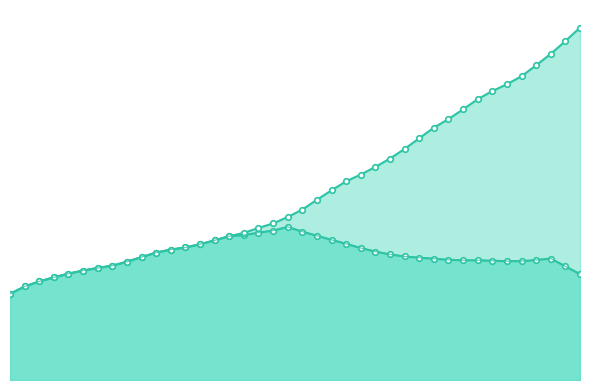

What is the difference between the maximum and minimum values in the scenario=2_stock_decaBDE series?

143863.8